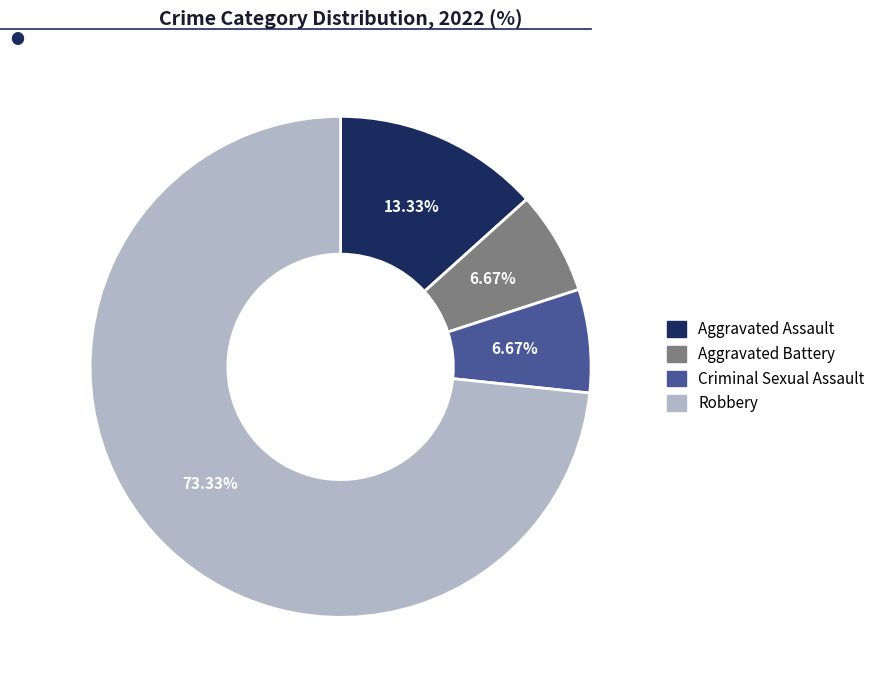

What portion of the pie excludes Aggravated Battery?

93.3%